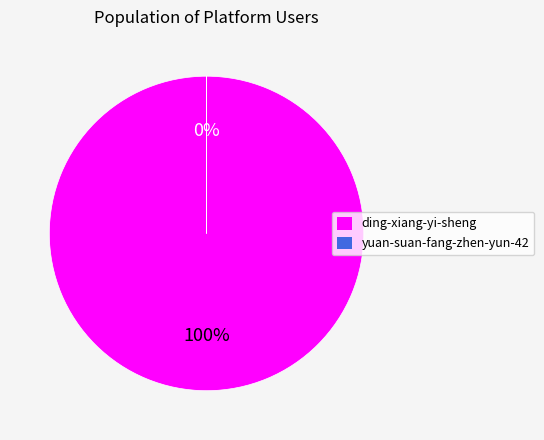

Is the sum of ding-xiang-yi-sheng and yuan-suan-fang-zhen-yun-42 greater than half?

Yes